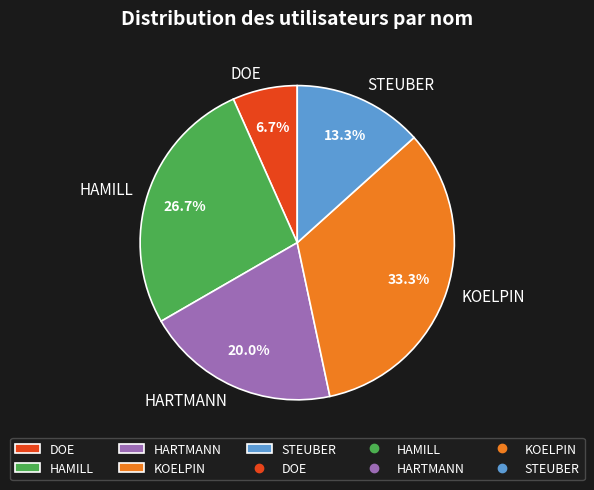

Combined, do HARTMANN and DOE account for over 50%?

No